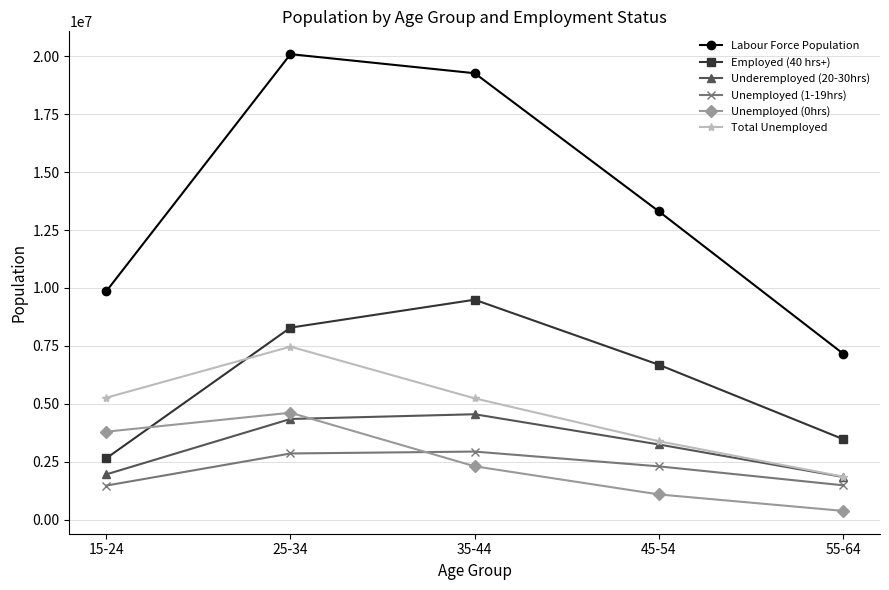

What is the maximum value for Employed (40 hrs+)?

9490476.7